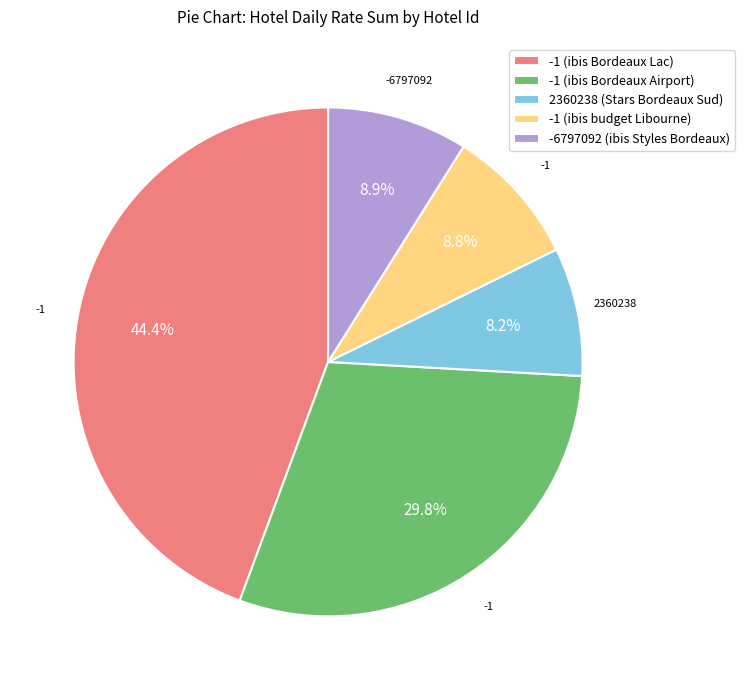

Which slice is the largest?

-1 (ibis Bordeaux Lac)